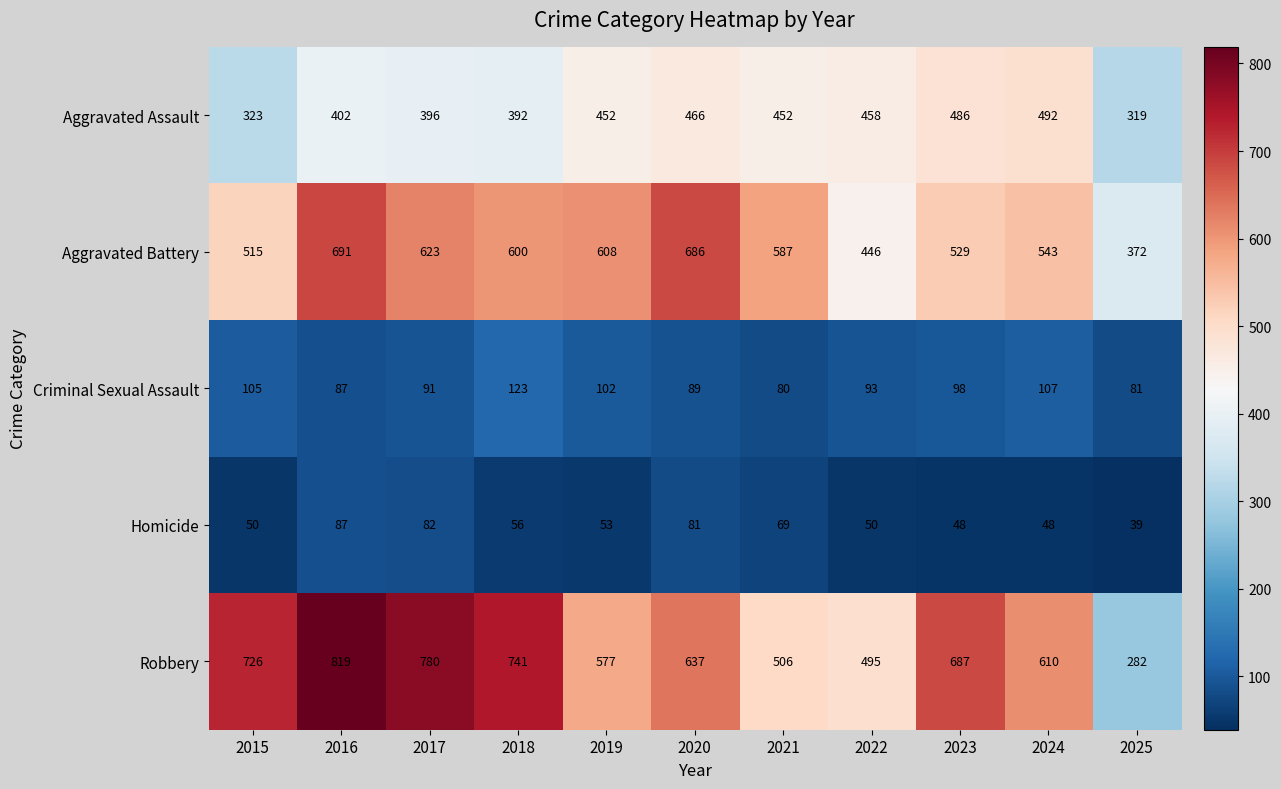

At 2015, list the series in order from smallest to largest.

Homicide, Criminal Sexual Assault, Aggravated Assault, Aggravated Battery, Robbery